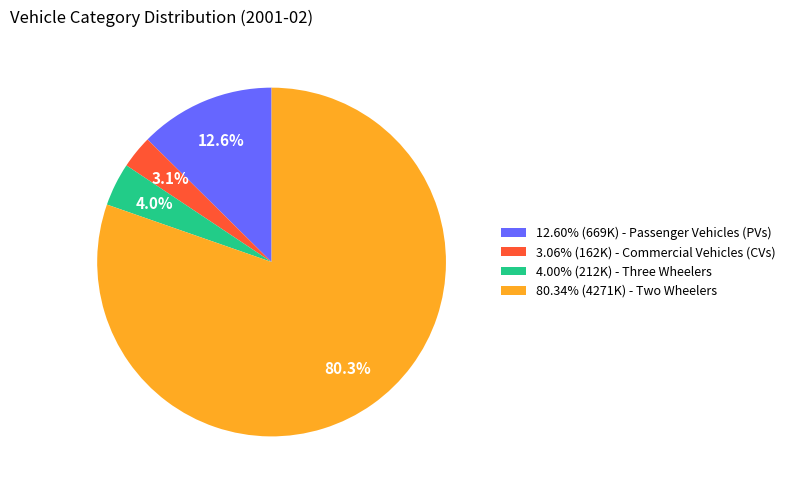

Is 80.34% (4271K) - Two Wheelers the majority of the pie?

Yes